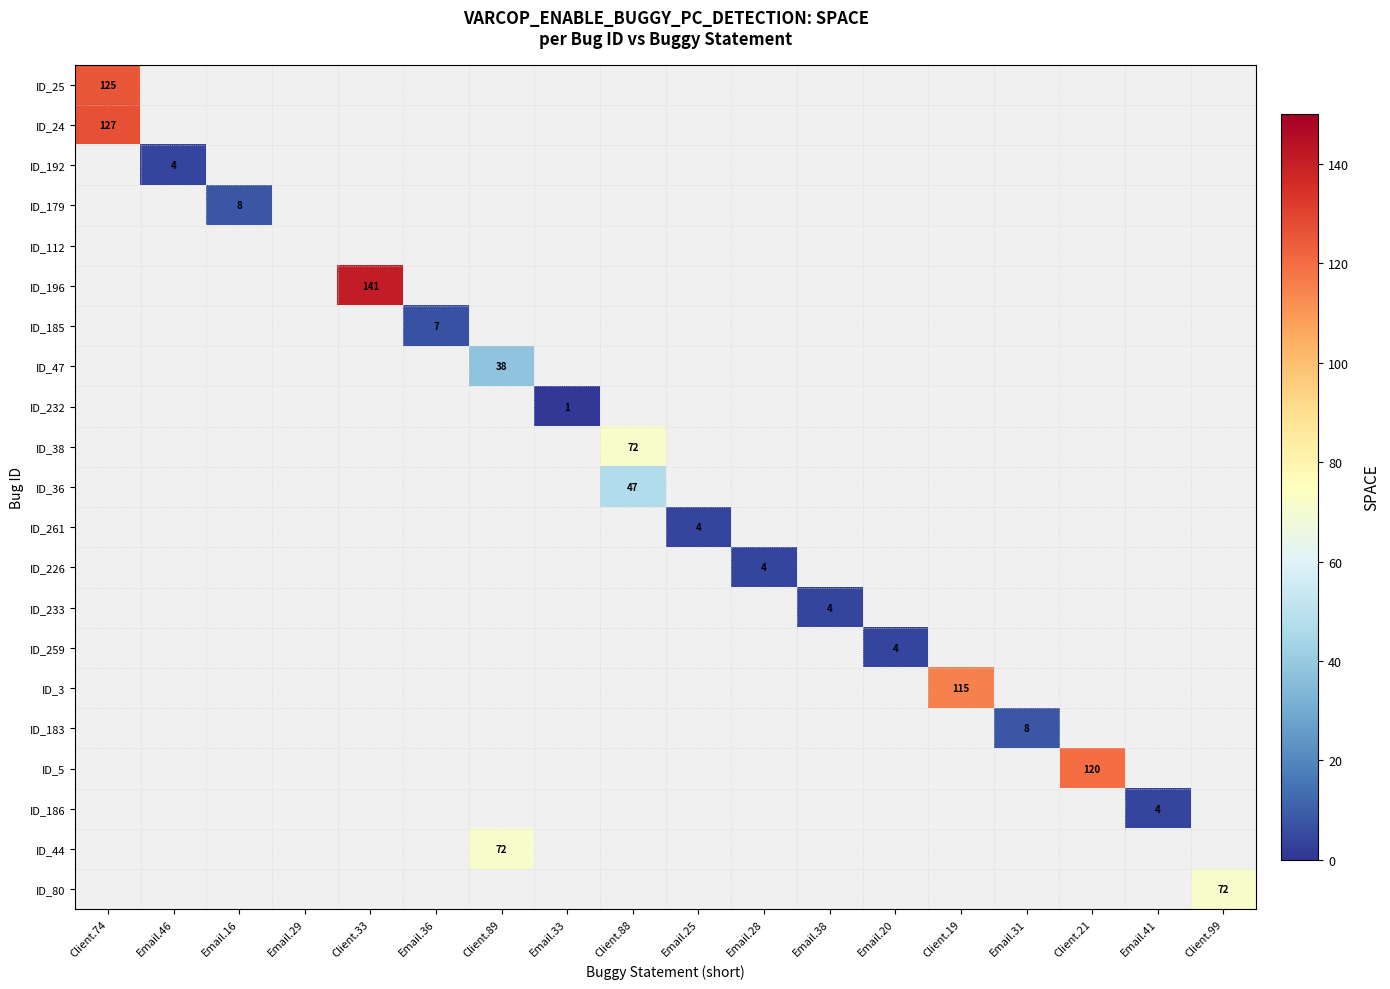

Which has a higher value, Email.33 or Email.41?

Email.41